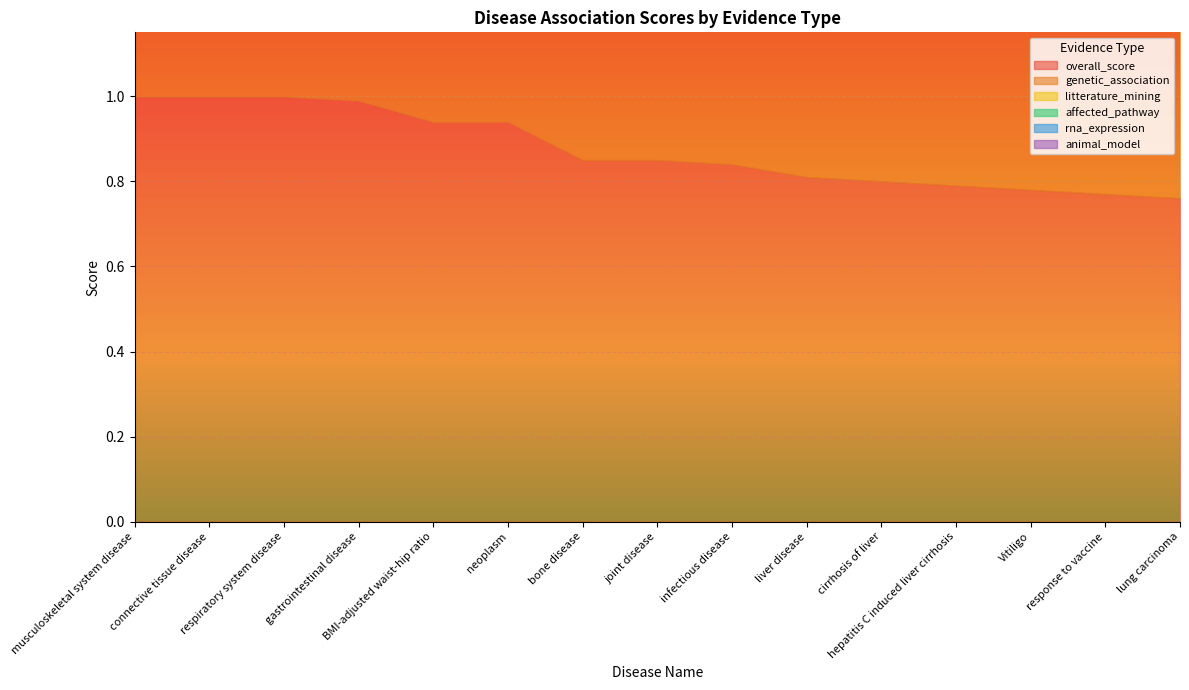

True or false: genetic_association and animal_model intersect in this chart.

False